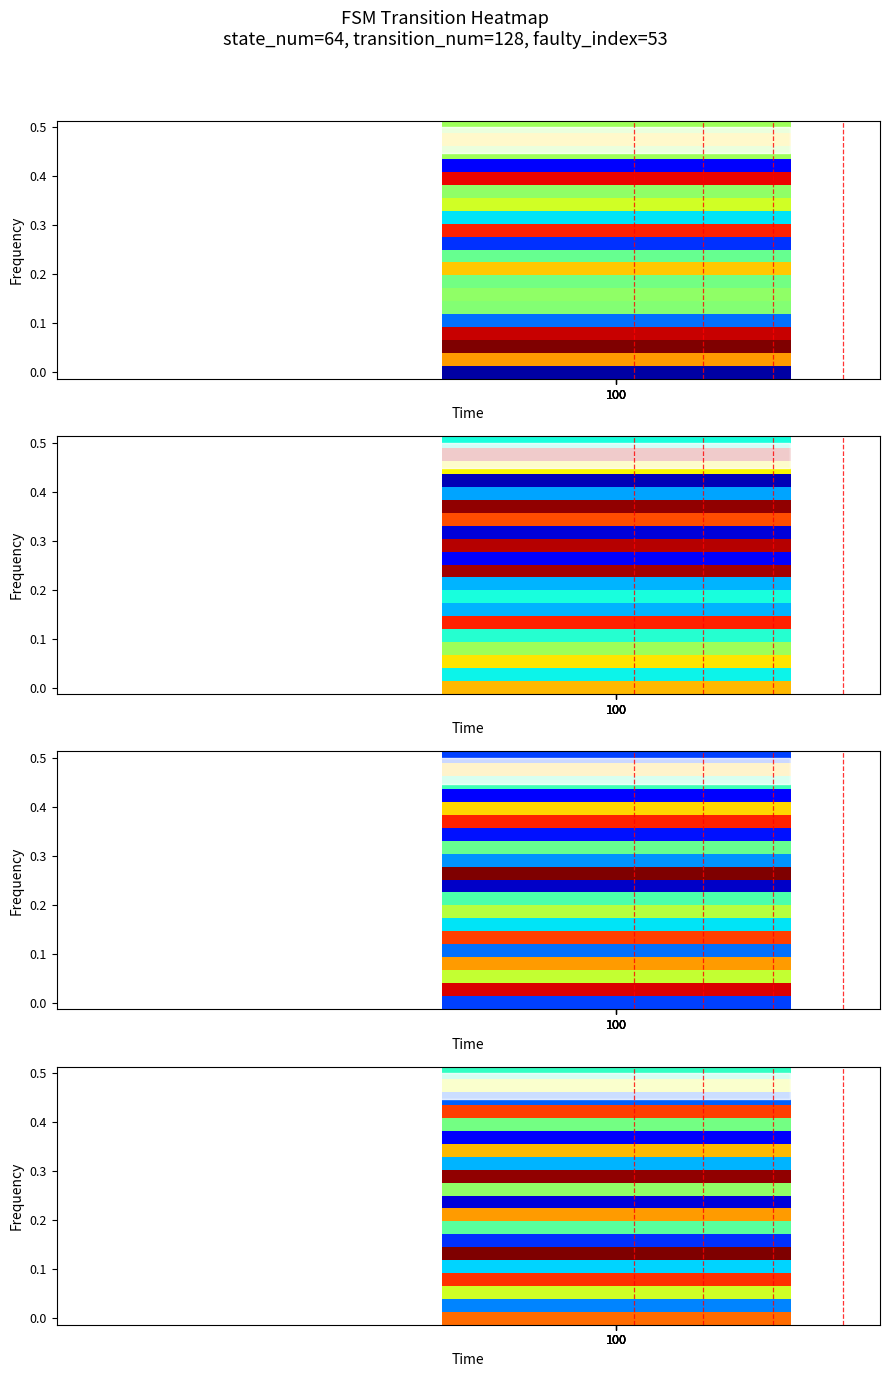

Is the value of 0 at 14 greater than the value of 3 at 17?

Yes